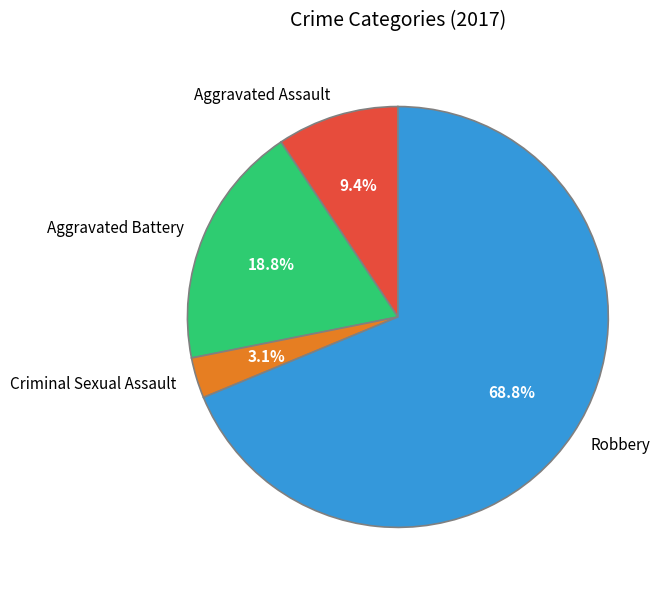

What percentage is the Criminal Sexual Assault slice, to the nearest percent?

3%